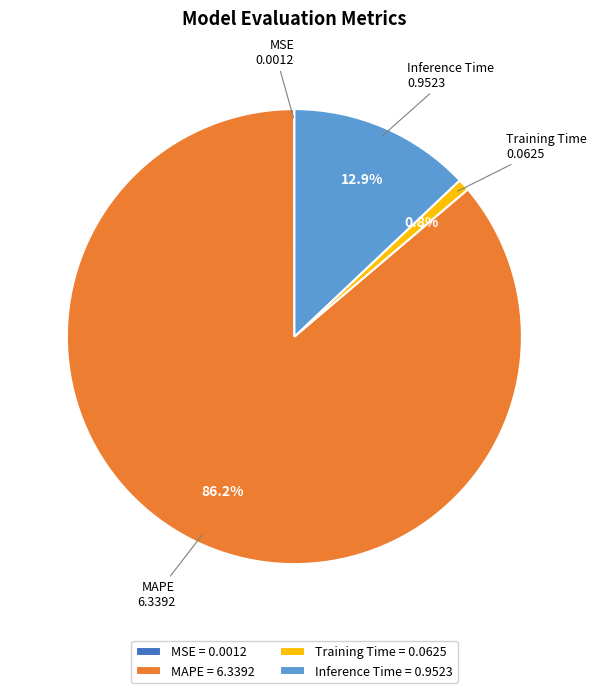

What is the largest slice in the pie chart?

MAPE